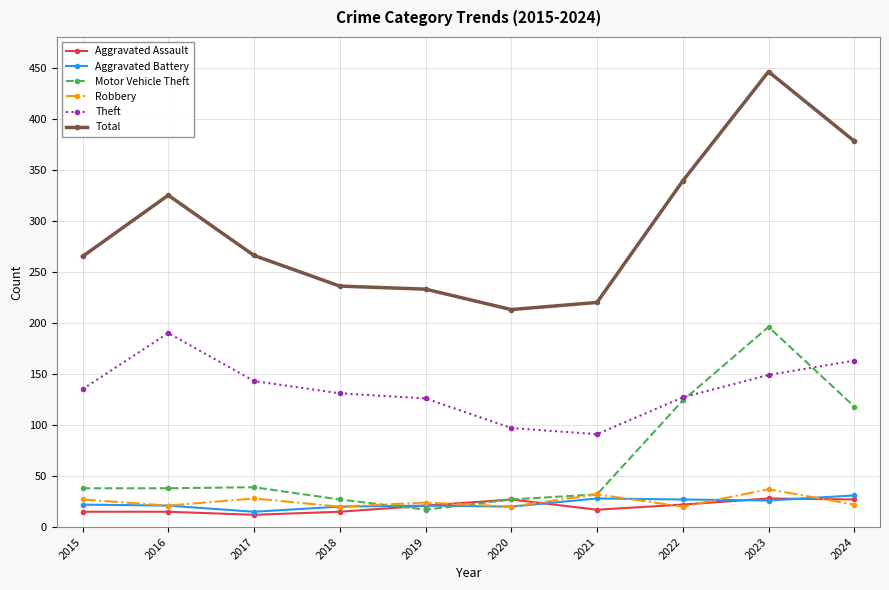

What is the difference between the maximum and minimum values in the Theft series?

99